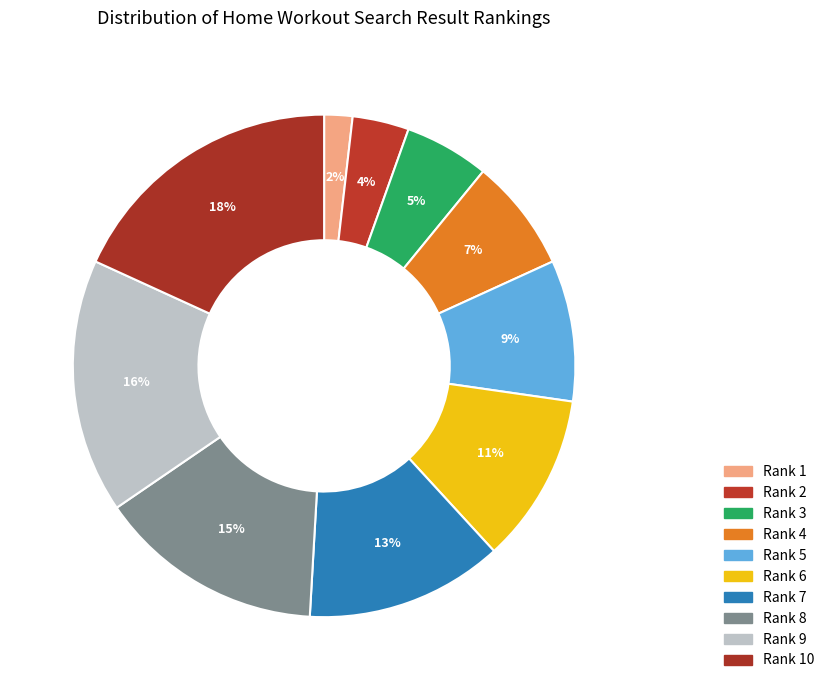

To the nearest percent, what is the difference between the largest and smallest slice percentages?

16%